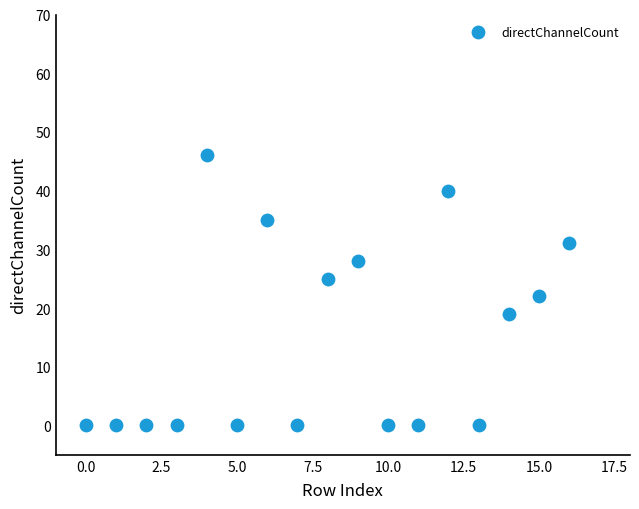

What is the range of Y values (max minus min)?

46